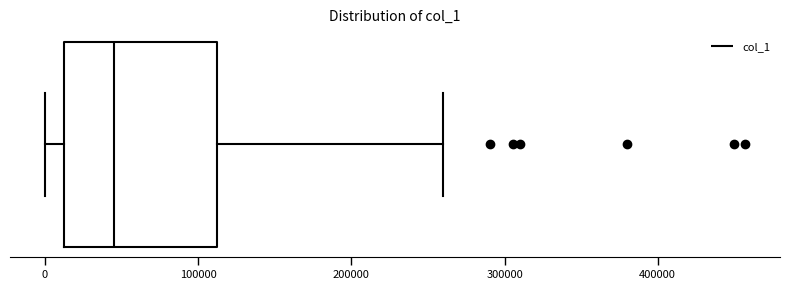

Transcribe this box plot: give where the median line is, the range the box spans, and where the two whiskers end, as read against the x-axis. The values are not printed on the chart, so give them approximately, as read against the axis.

median 50000, box 10000 to 110000, whiskers 0 to 260000